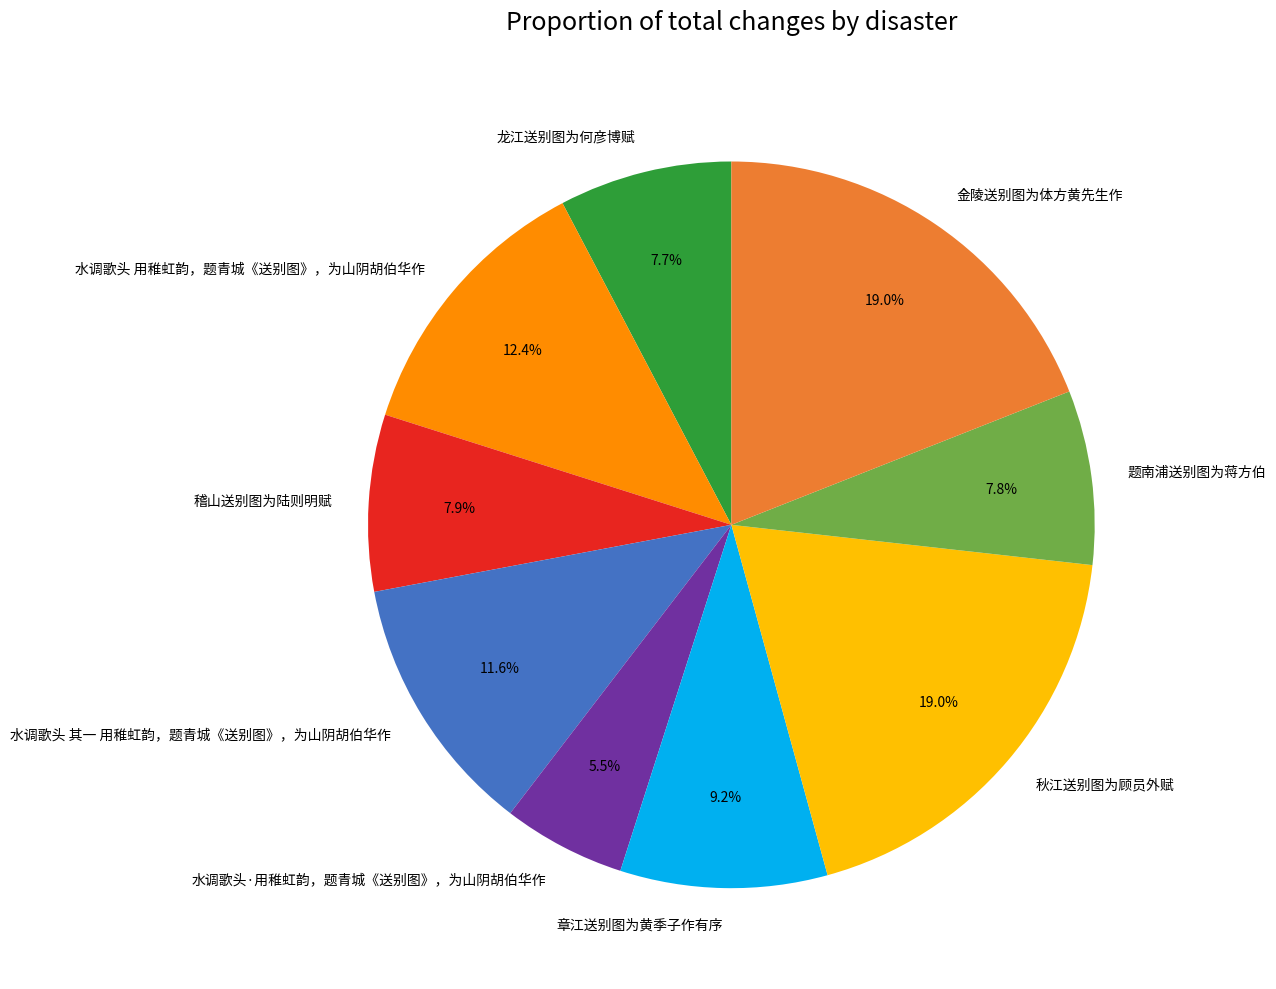

Is 金陵送别图为体方黄先生作 the majority of the pie?

No